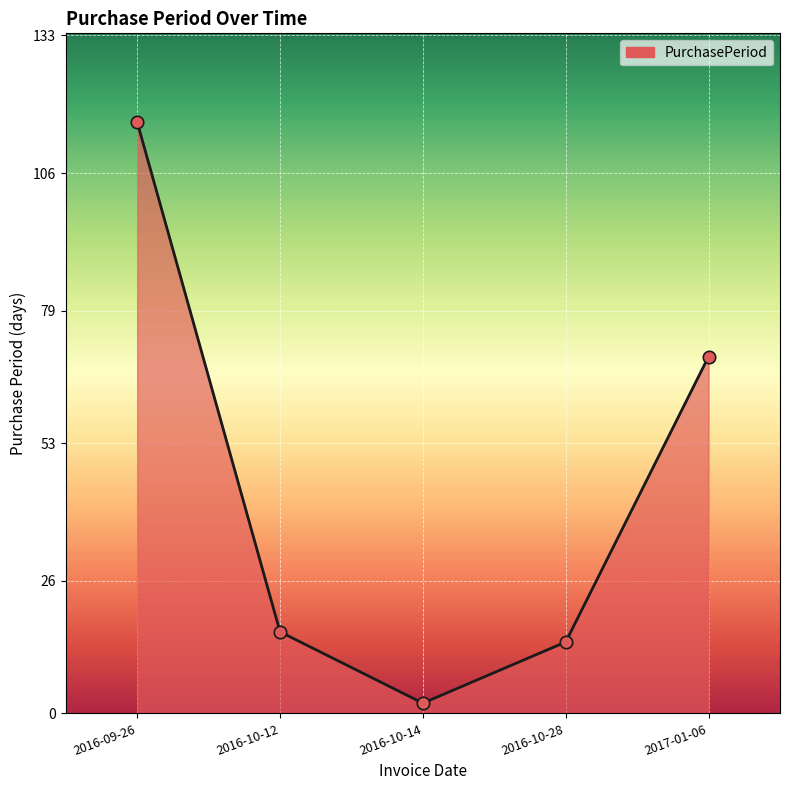

What is the change in value from 2016-10-14 to 2017-01-06?

+68